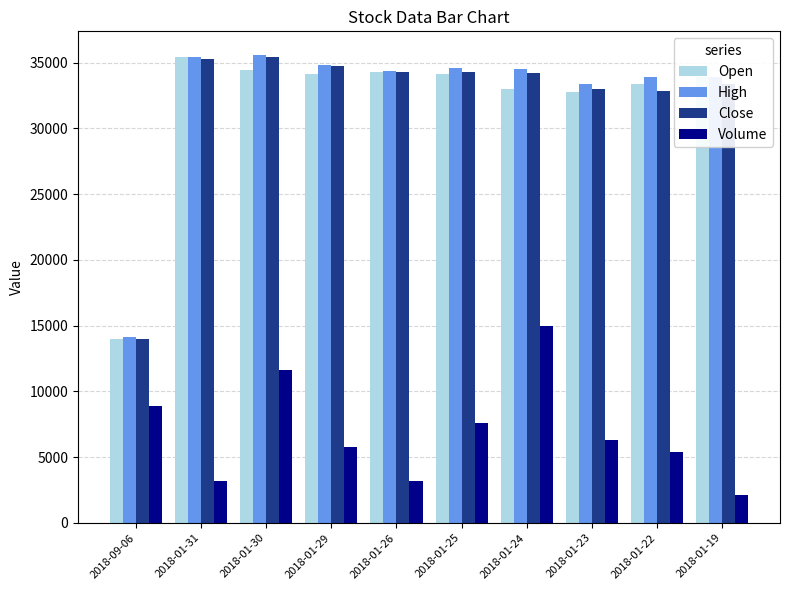

Between 2018-01-24 and 2018-01-22, which series saw the biggest shift?

Volume